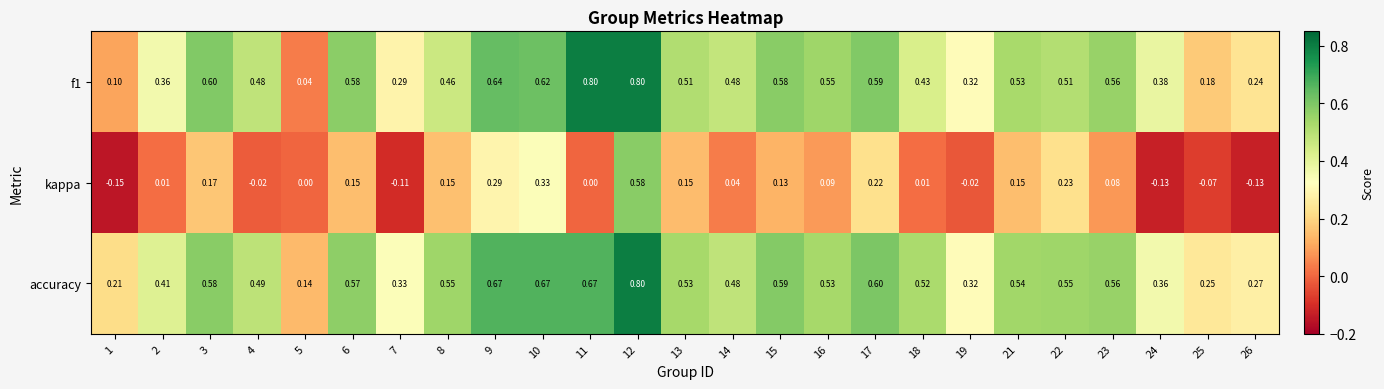

Which series changed the most between 6 and 23?

kappa